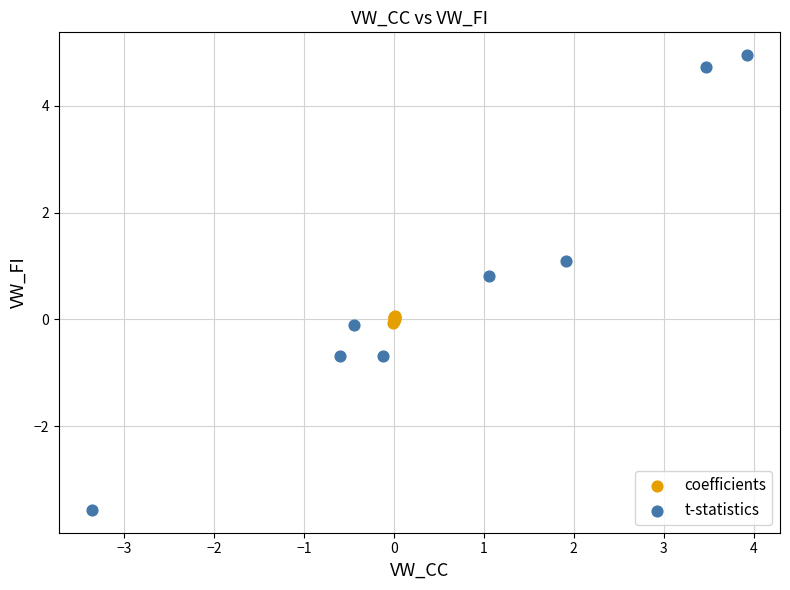

Which series contains the lowest Y value?

t-statistics